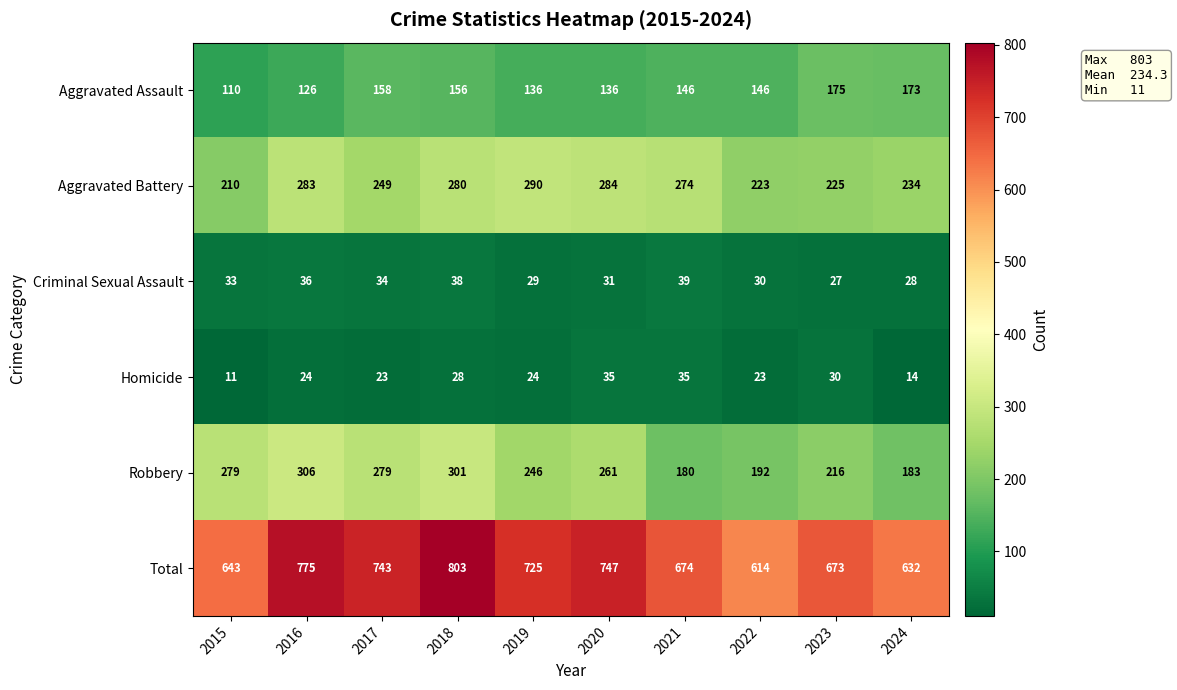

What is the greatest value displayed?

803